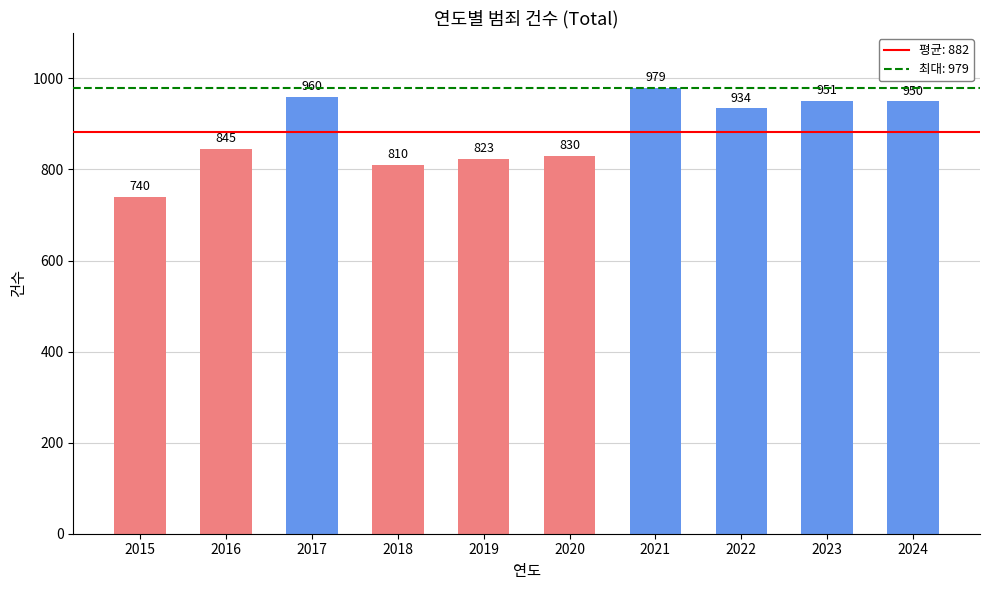

The chart shows a value of 934 at 2022. True or false?

True